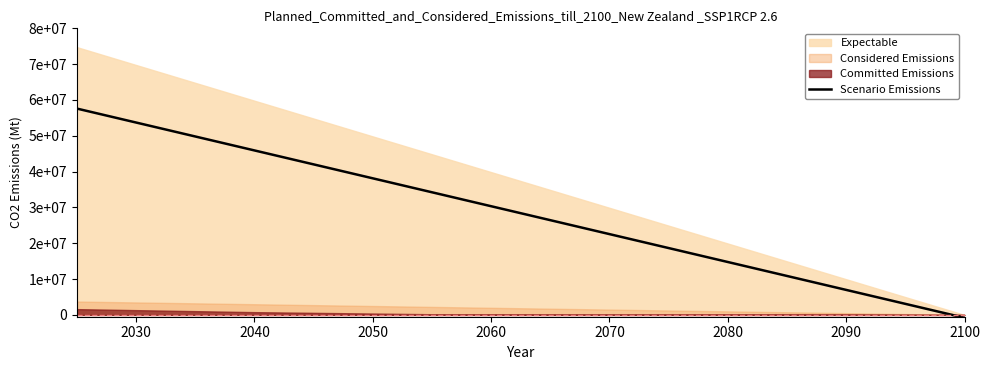

Reading right to left, extract all data points from this chart.

-800000.0	10880000.0	22560000.0	34240000.0	45920000.0	57600000.0